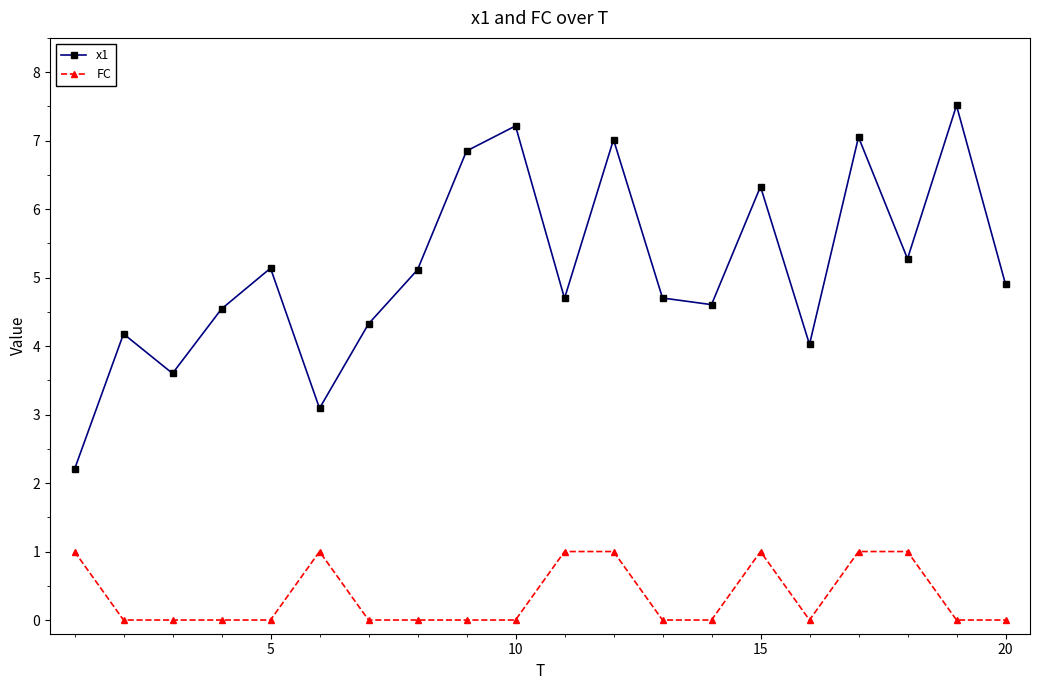

How many data points does each series have?

20